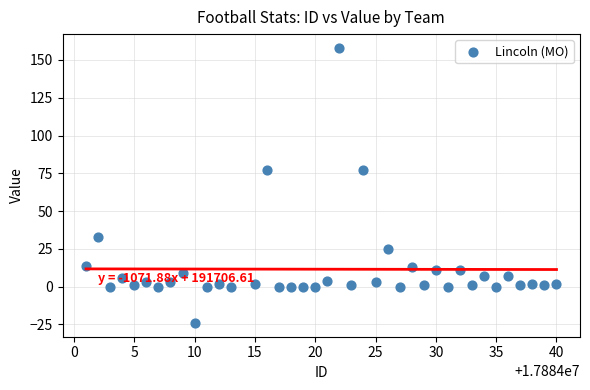

What is the range of Y values (max minus min)?

182